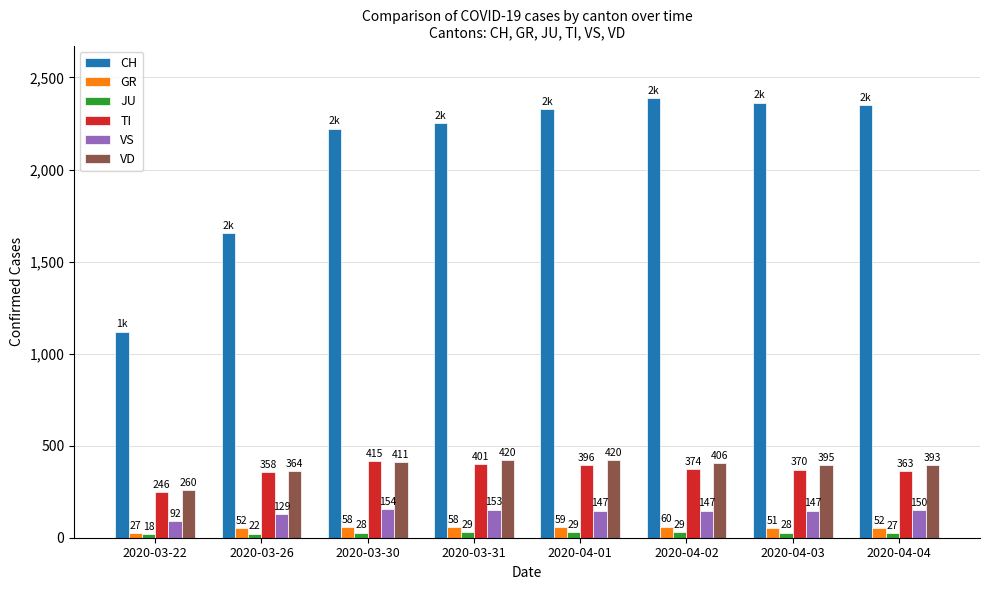

What is the sum of all JU values?

210